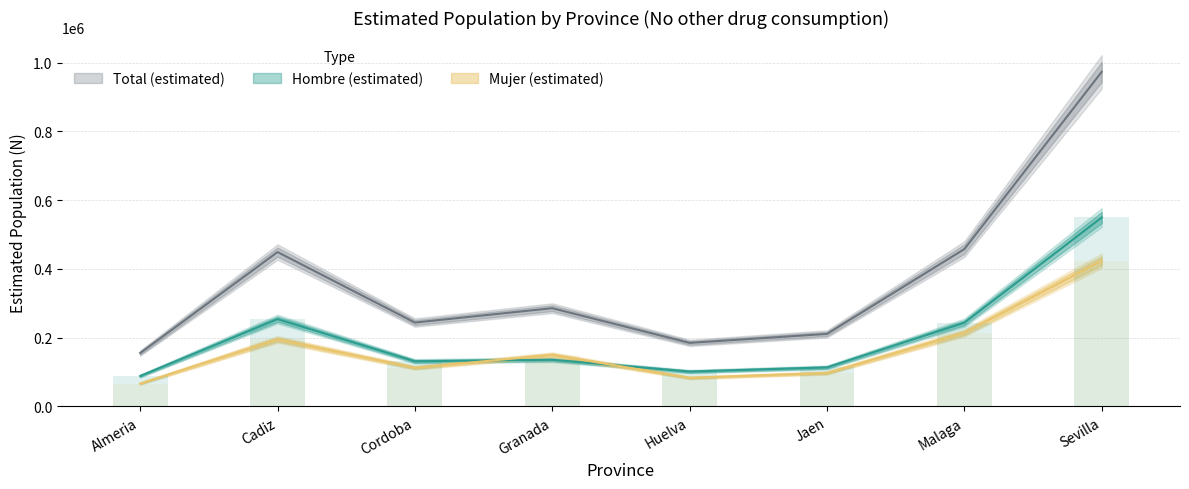

What is the difference between the maximum and minimum values in the Hombre N (estimada) series?

461021